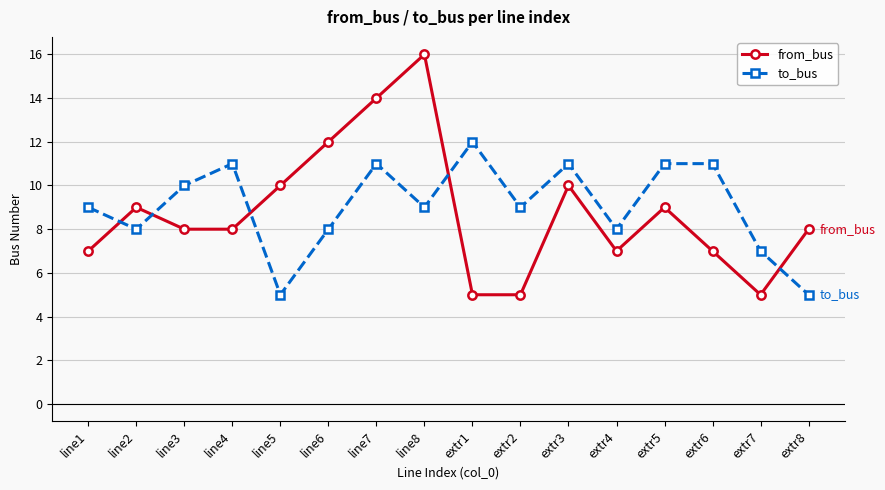

Count the number of data series in this chart.

2